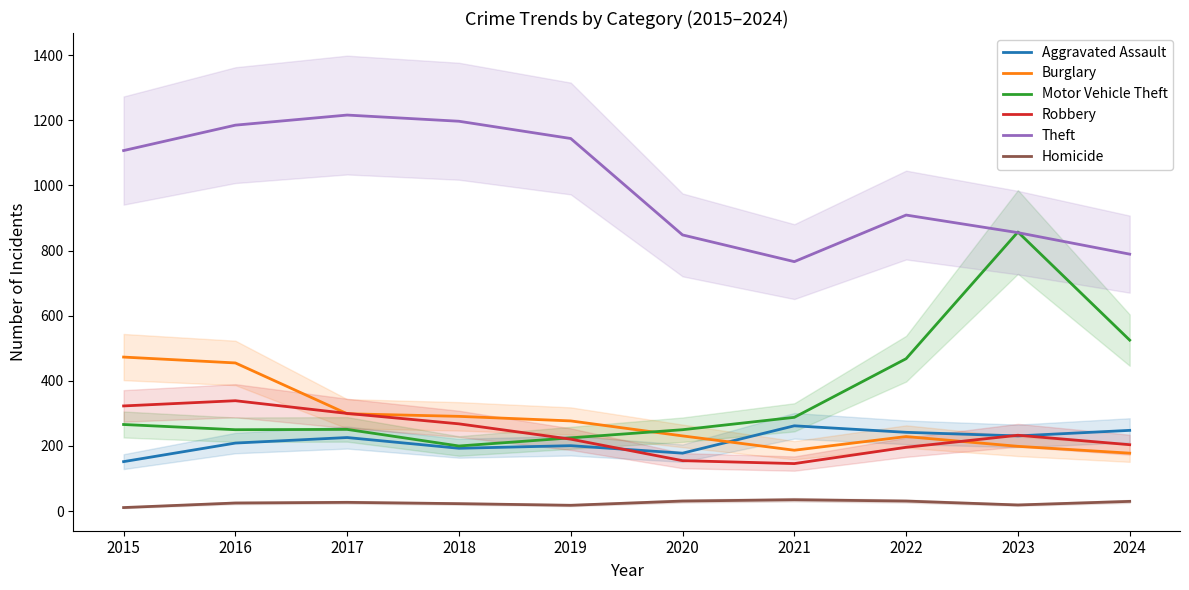

Where is the first local maximum for Robbery?

2016